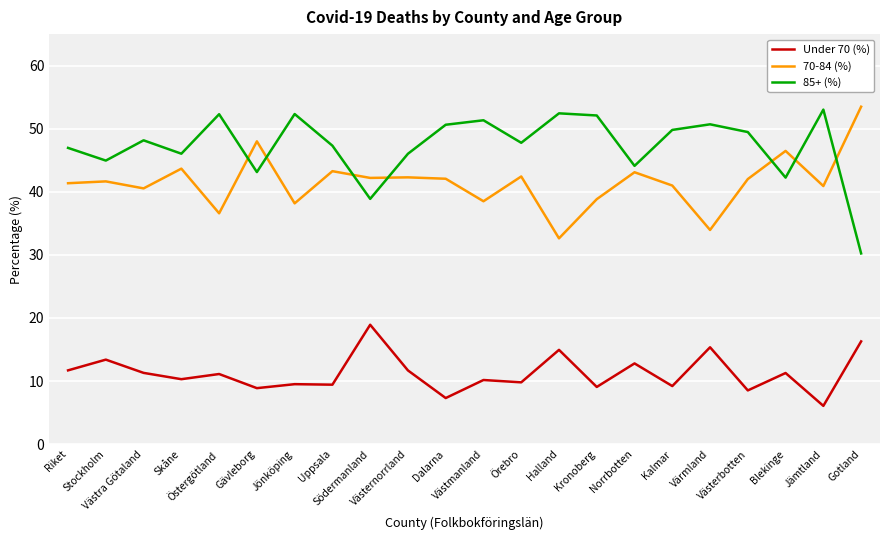

True or false: 70-84 (%) and Under 70 (%) intersect in this chart.

False